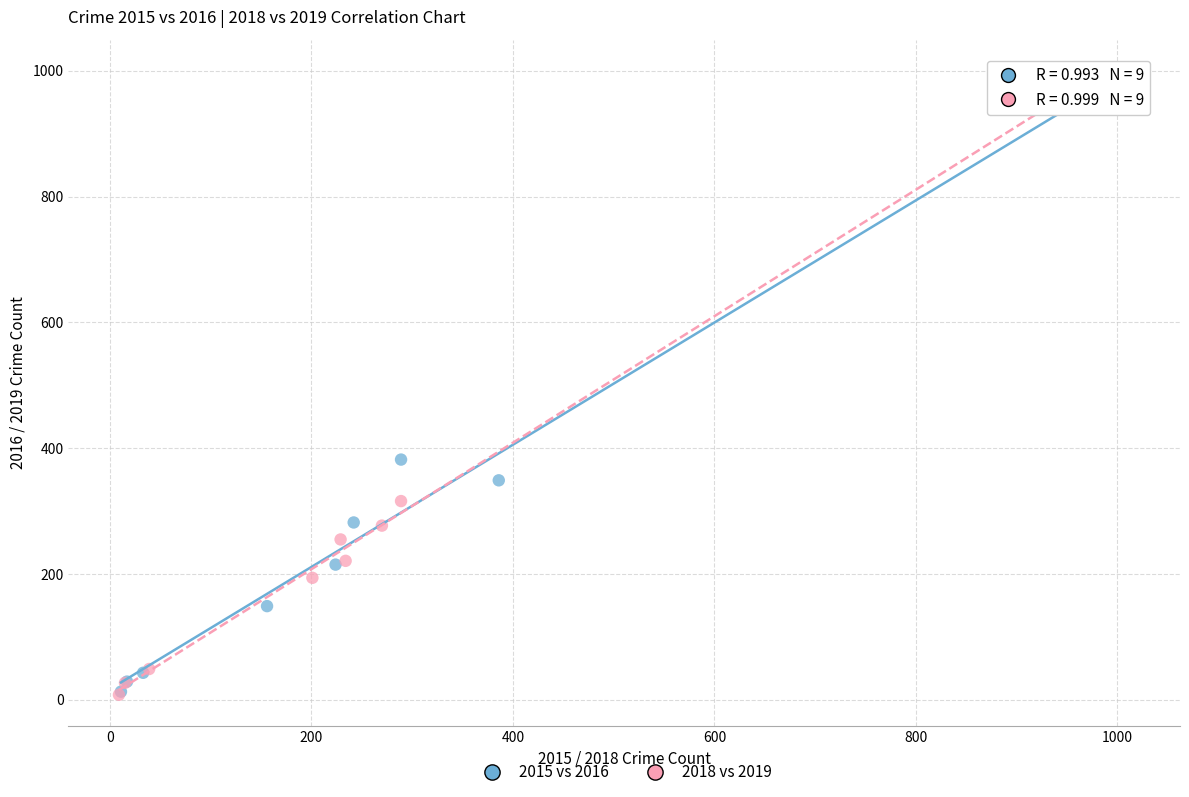

What are all the series names shown in the legend?

2015 vs 2016, 2018 vs 2019